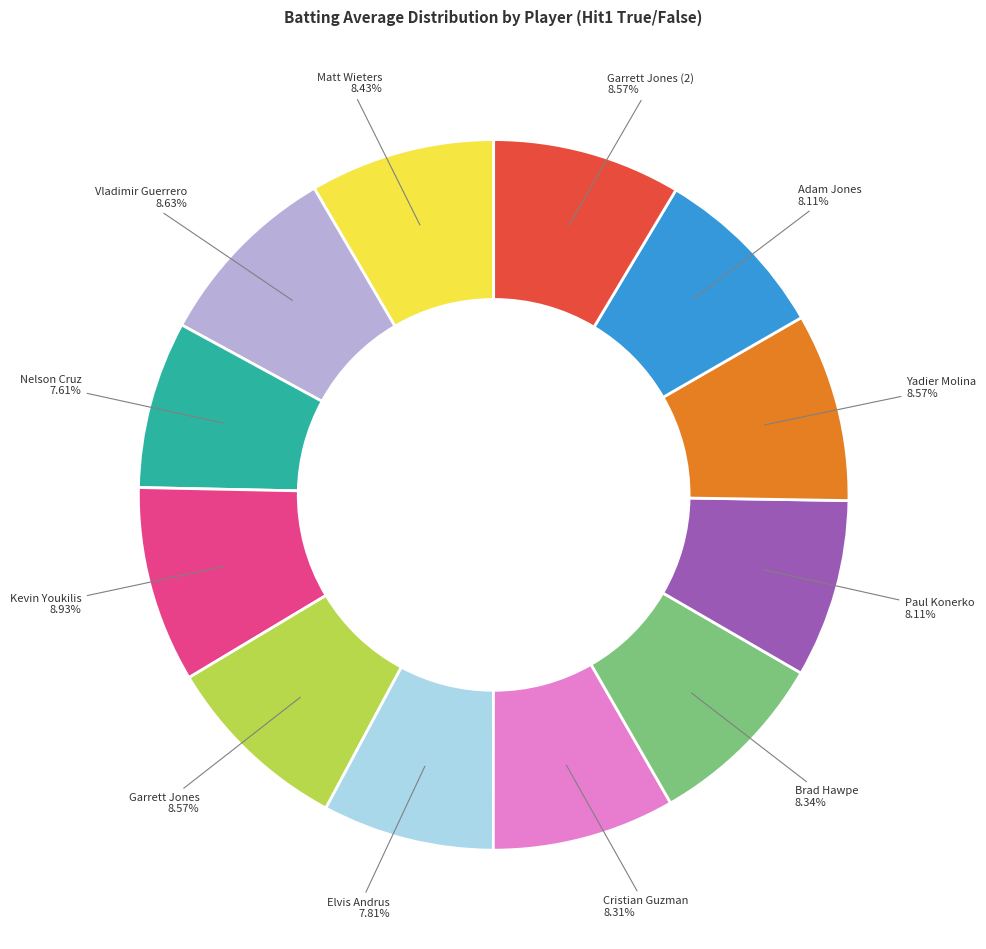

Does any single category account for the majority?

No